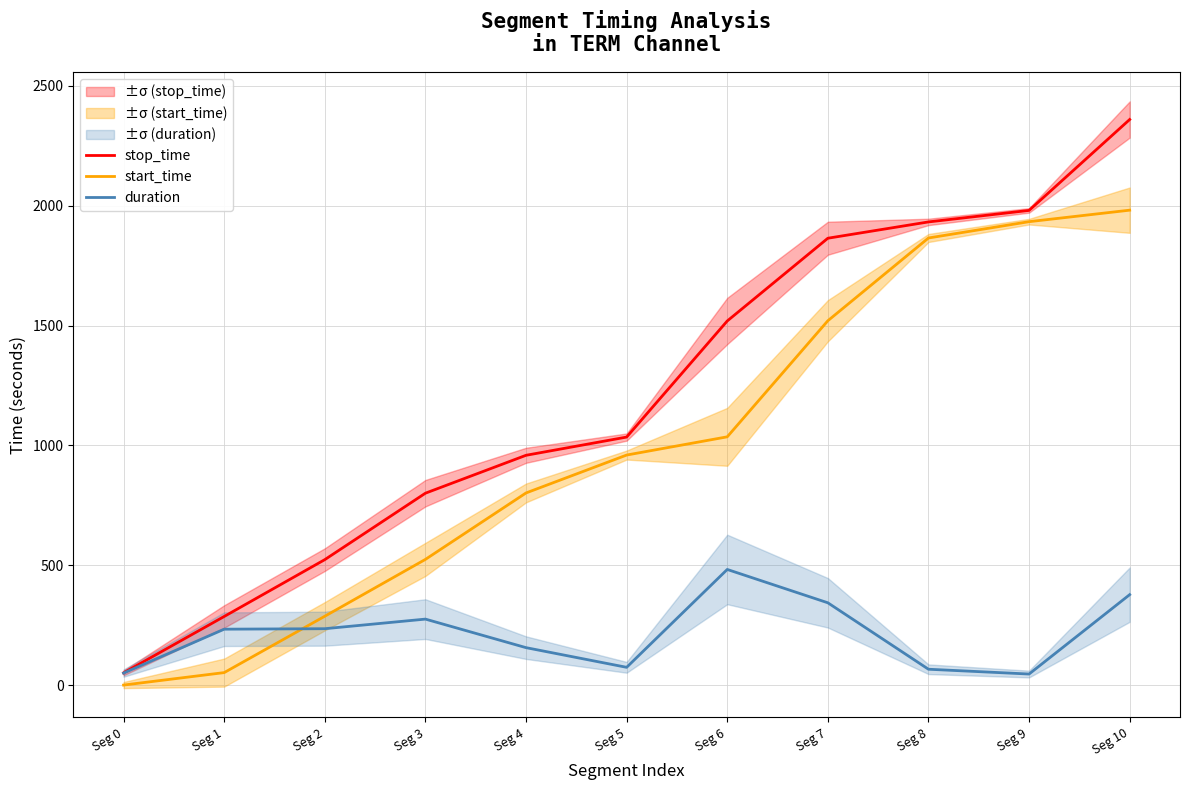

How many lines are shown in the chart?

3